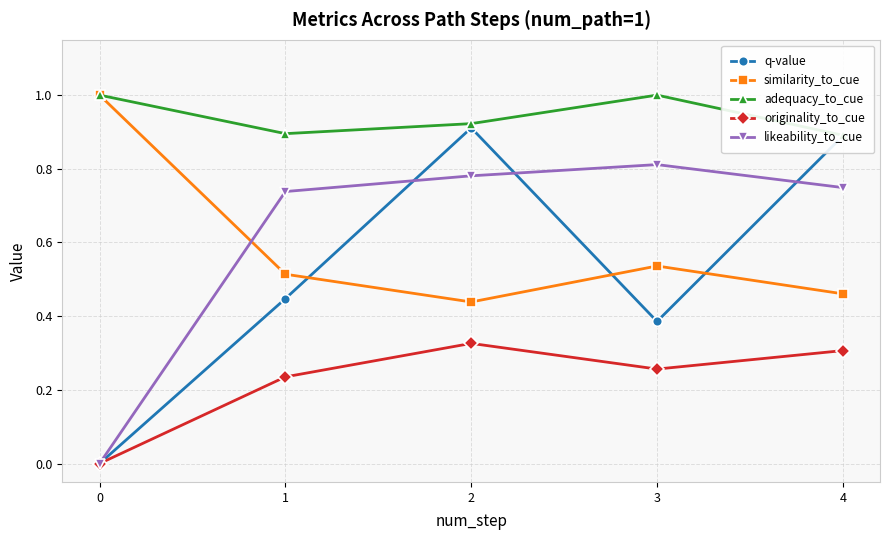

Which series has the largest total across all categories?

adequacy_to_cue